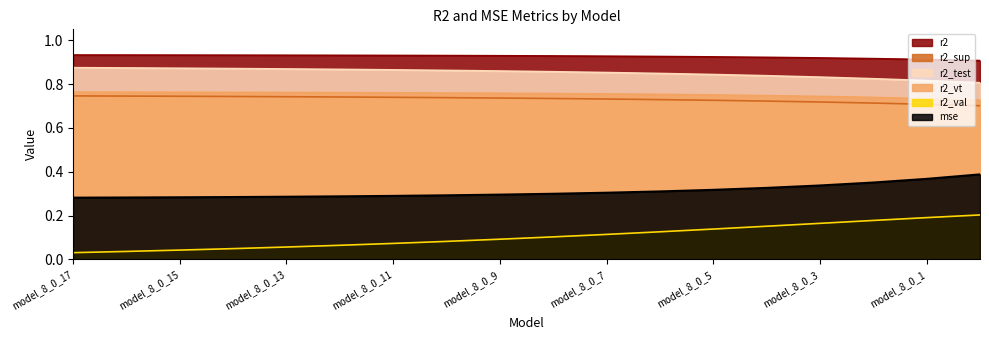

What is the total value across all series at model_8_0_9?

3.7